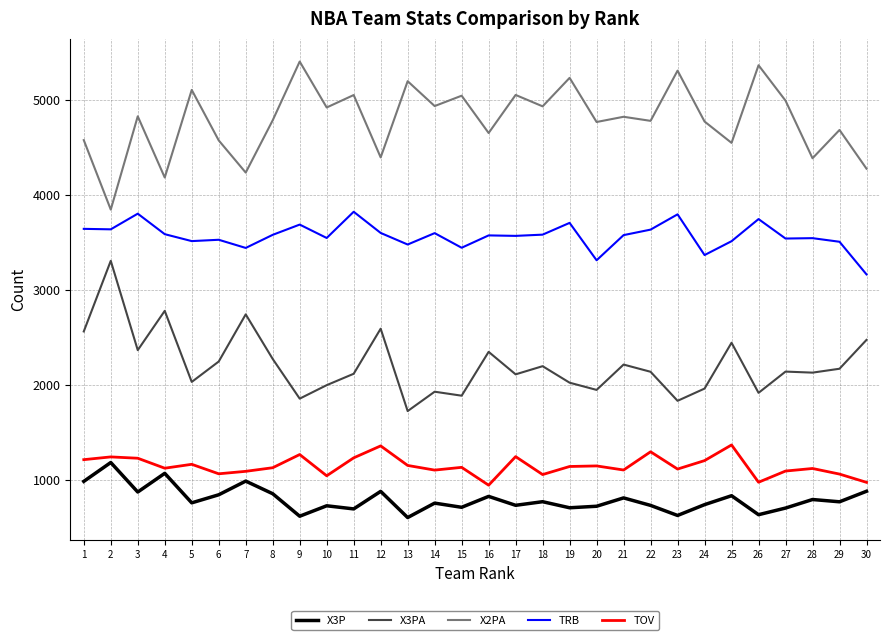

What is the difference between the highest and lowest values at 28?

3596